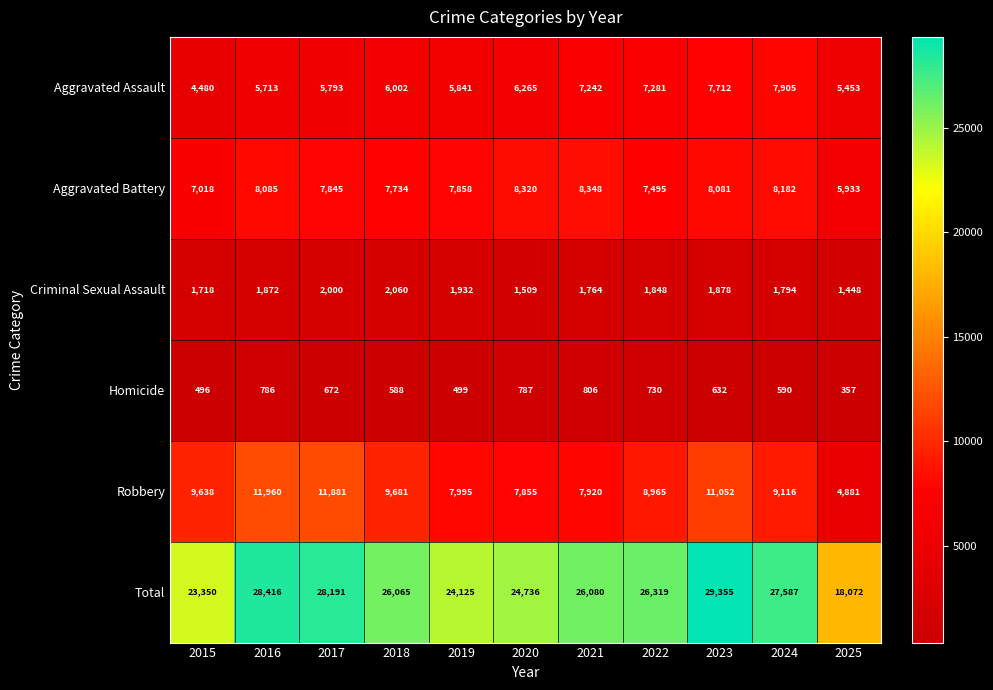

How many data points does each series have?

11